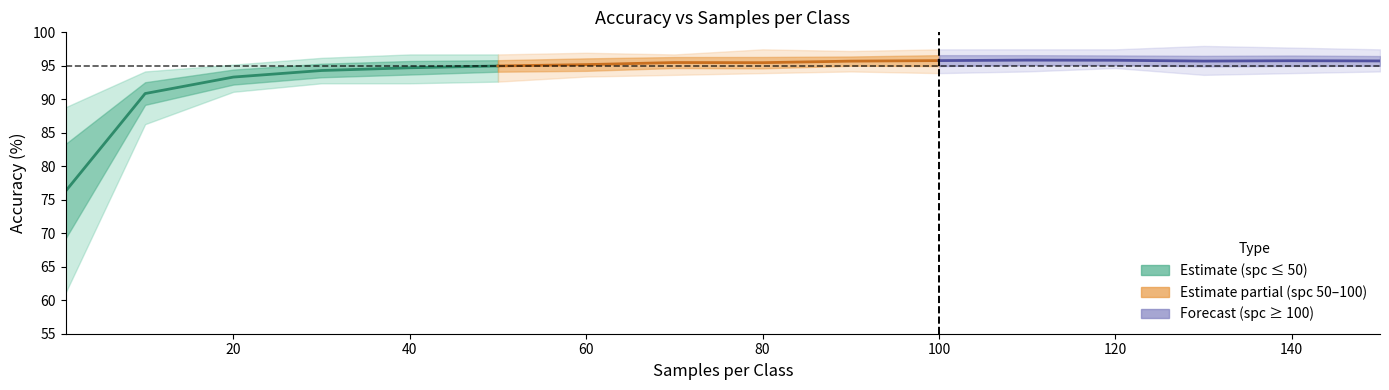

Reading left to right, list all the values displayed in this chart.

Mean Acc (spc ≤ 50): 76.3	90.9	93.3	94.3	94.7	95.0
Mean Acc (spc 50–100): 95.0	95.2	95.5	95.5	95.7	95.8
Mean Acc (spc ≥ 100): 95.8	95.8	95.8	95.7	95.8	95.7